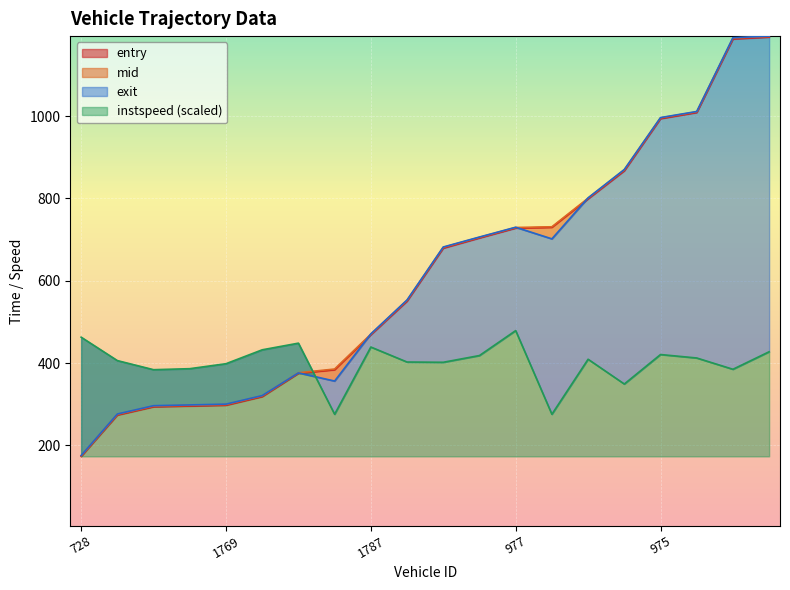

What are all the series names shown in the legend?

entry, mid, exit, instspeed